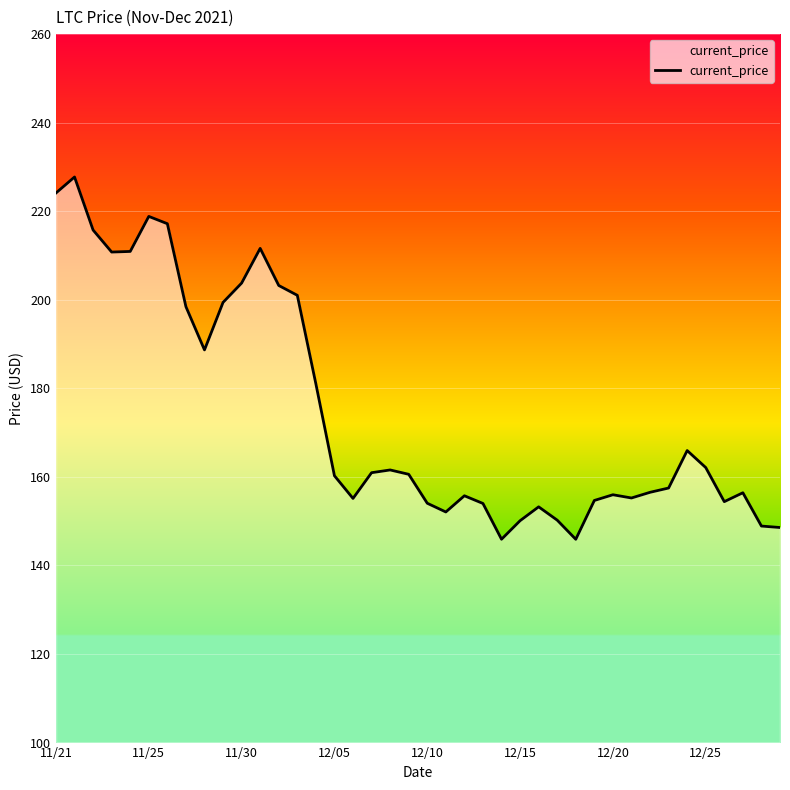

What is the smallest value displayed?

145.9